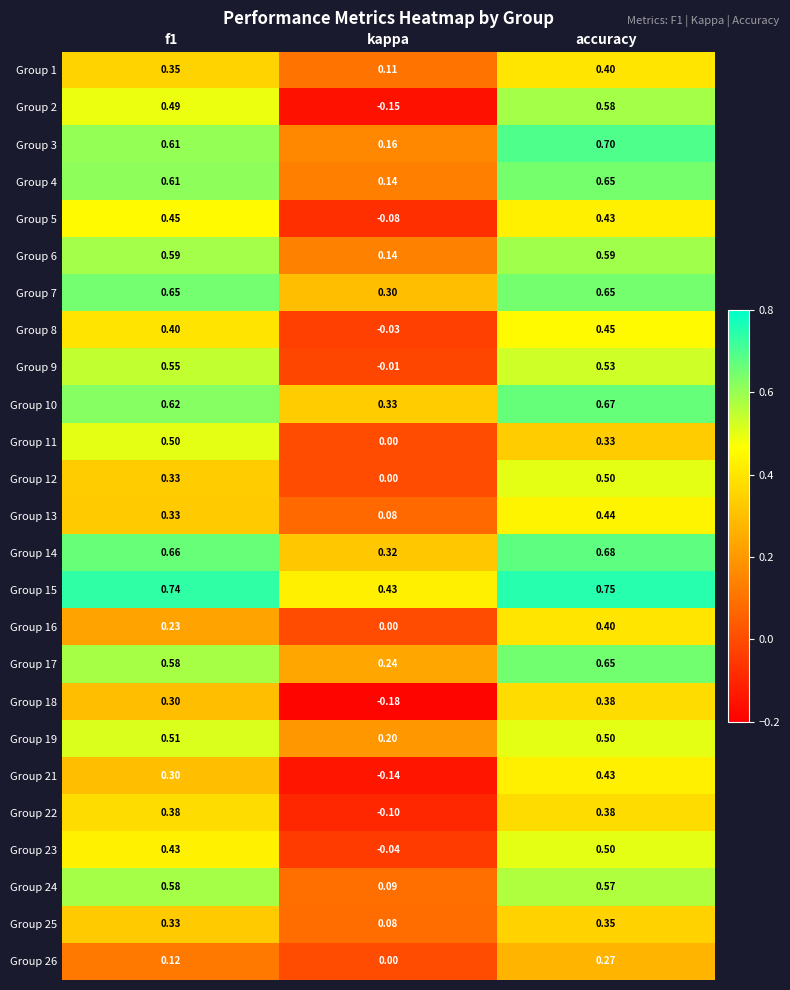

Which category has the highest value across all series?

accuracy